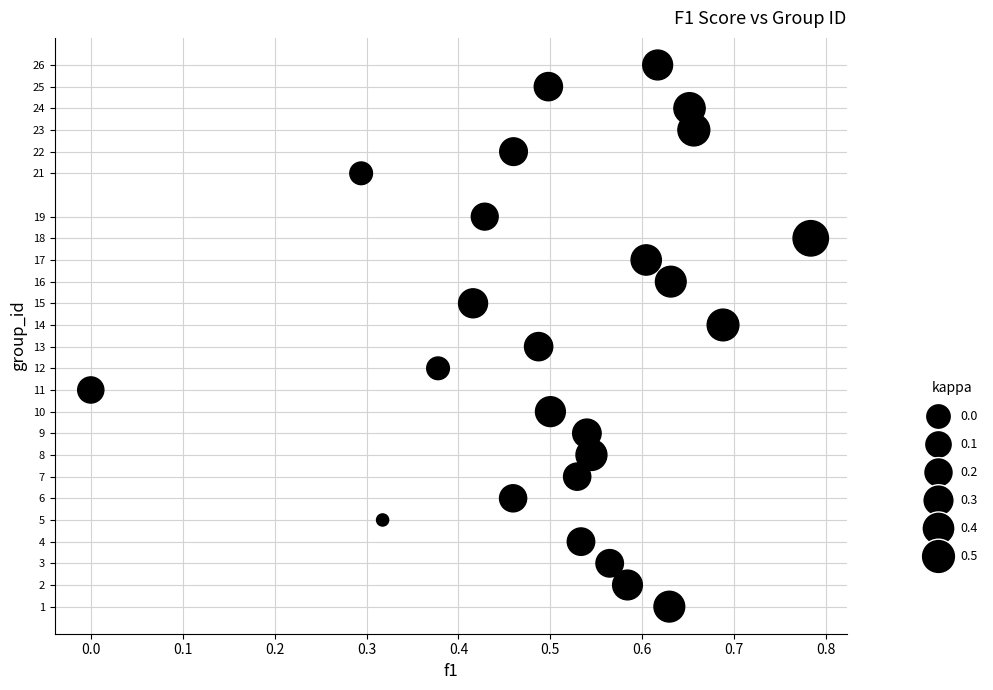

What is the range of Y values (max minus min)?

25